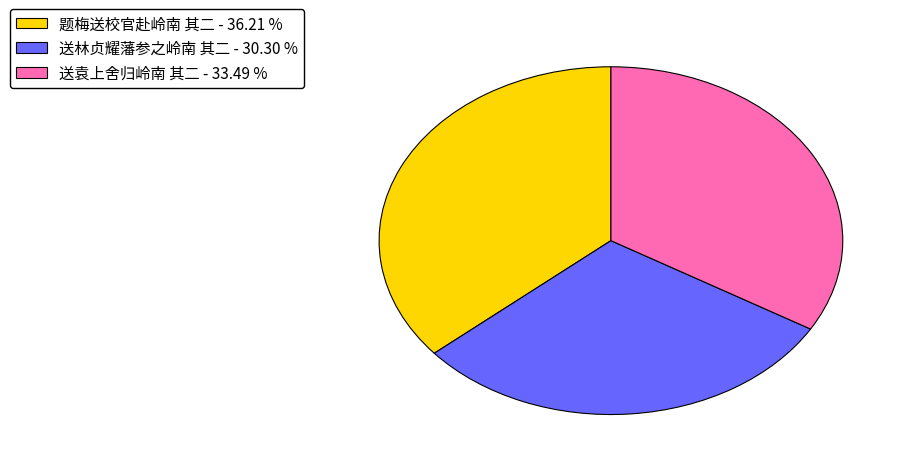

How many slices are in this pie chart?

3